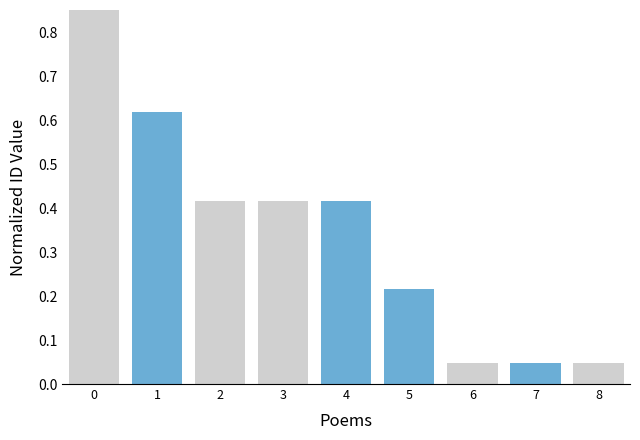

What is the value of the 3rd bar from the left?

0.4